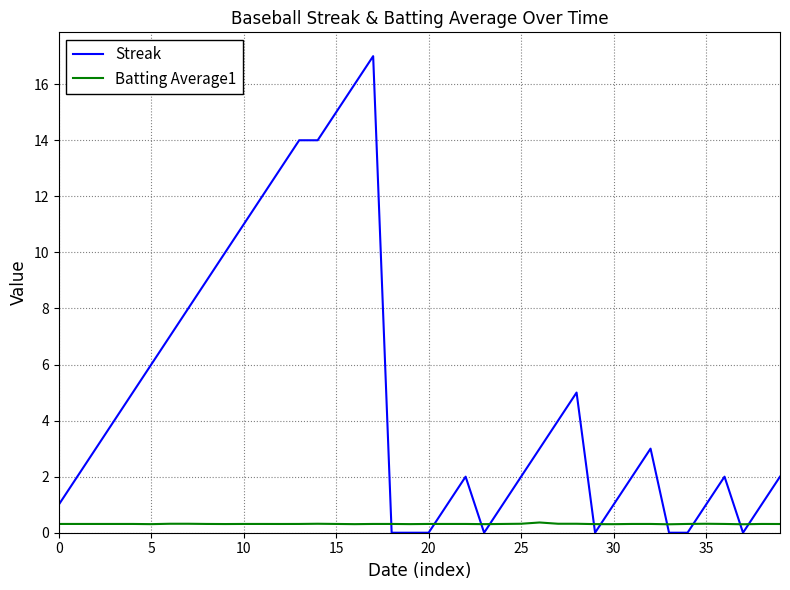

True or false: Batting Average1 has more than 1 interior local peaks.

True